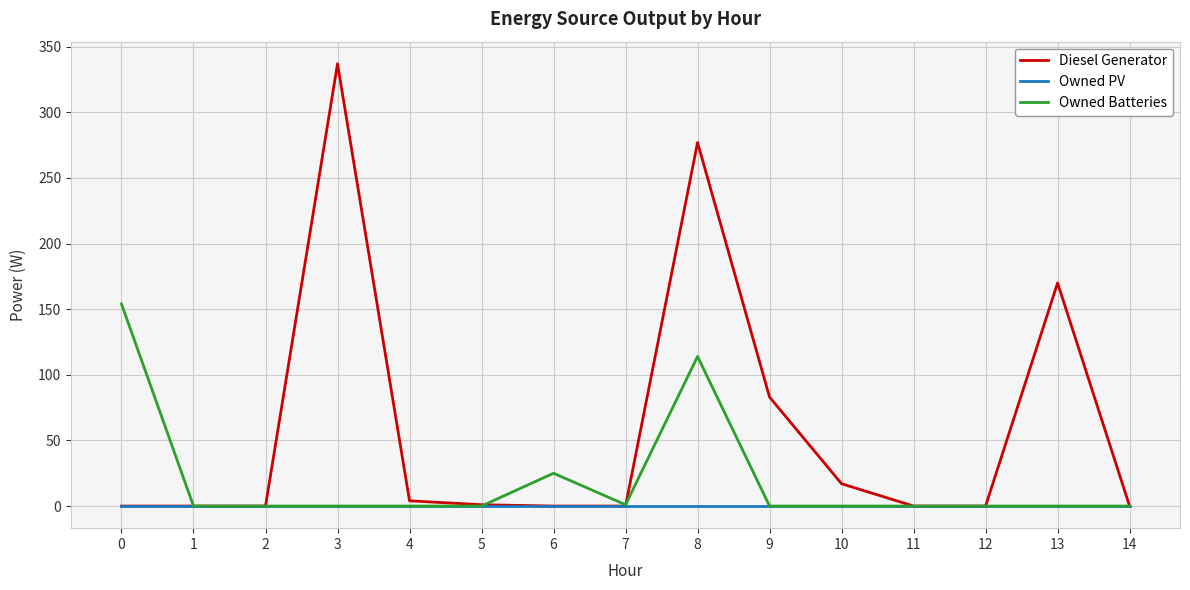

Is this an area chart (filled region under the line)?

No